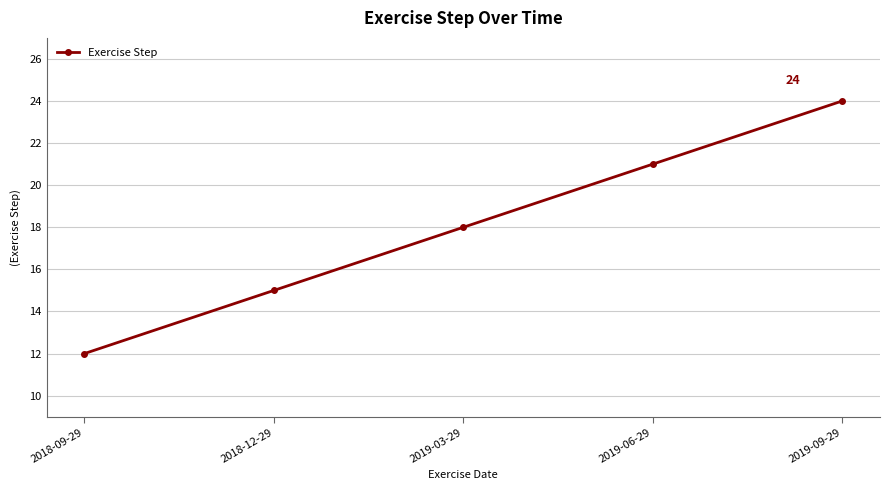

What is the minimum value shown in the chart?

12